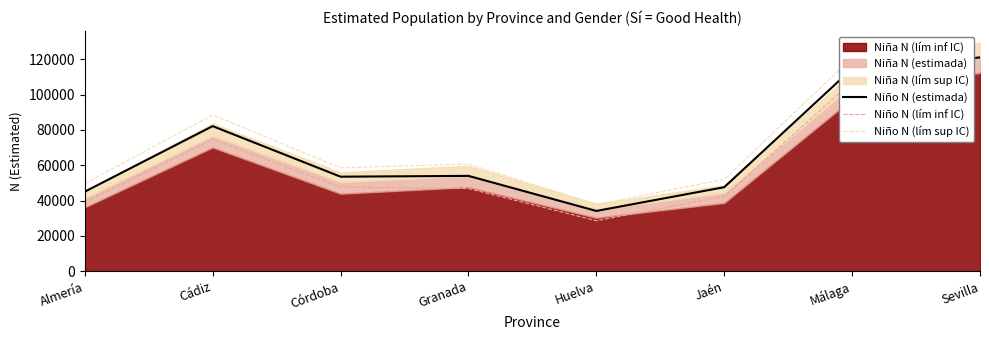

What position from the left is Jaén?

6